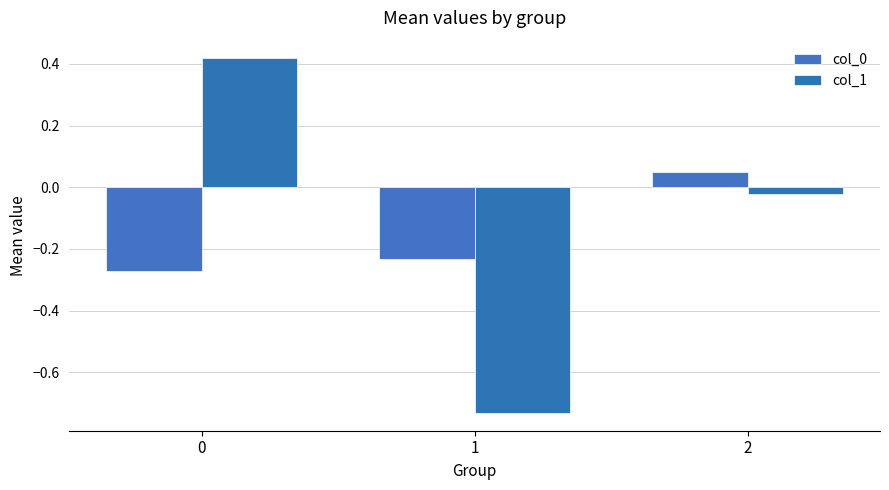

How many groups of bars are there?

3